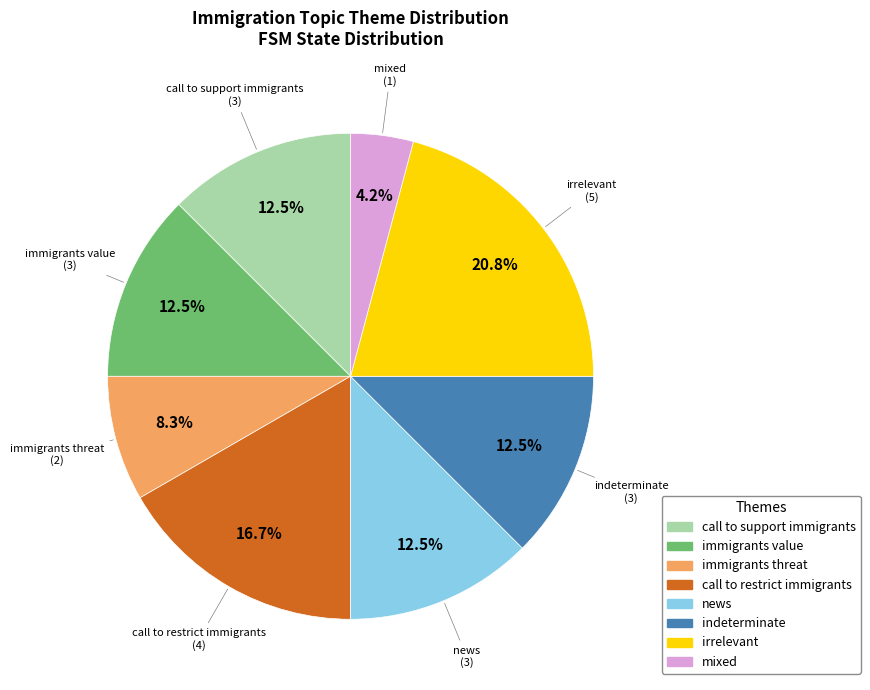

Which slice is the largest?

irrelevant